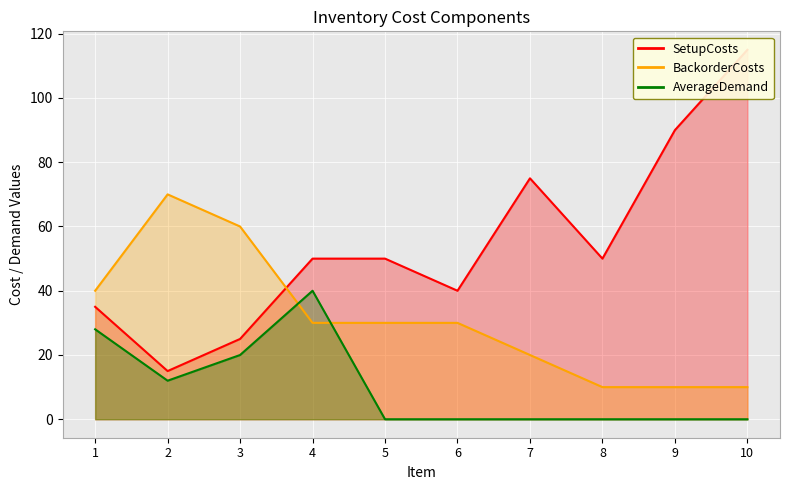

True or false: AverageDemand and SetupCosts cross at least once.

False